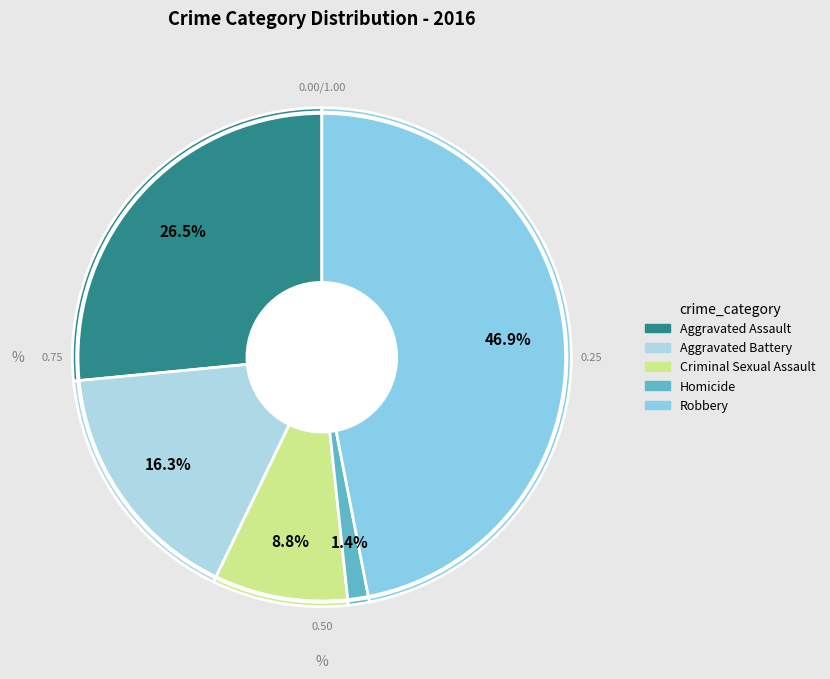

How much of the chart is everything except Aggravated Assault?

73.5%